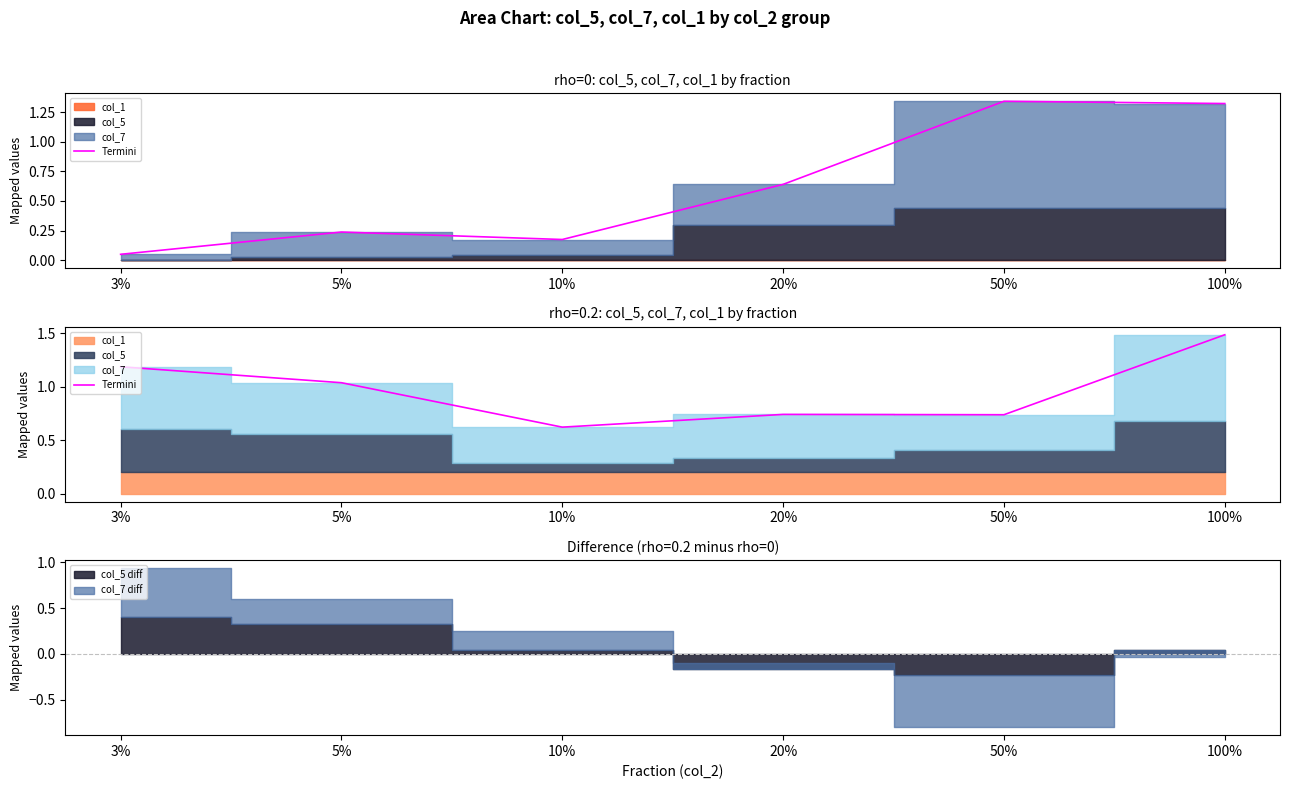

The chart shows a value of 0.4 at 50%. True or false?

False